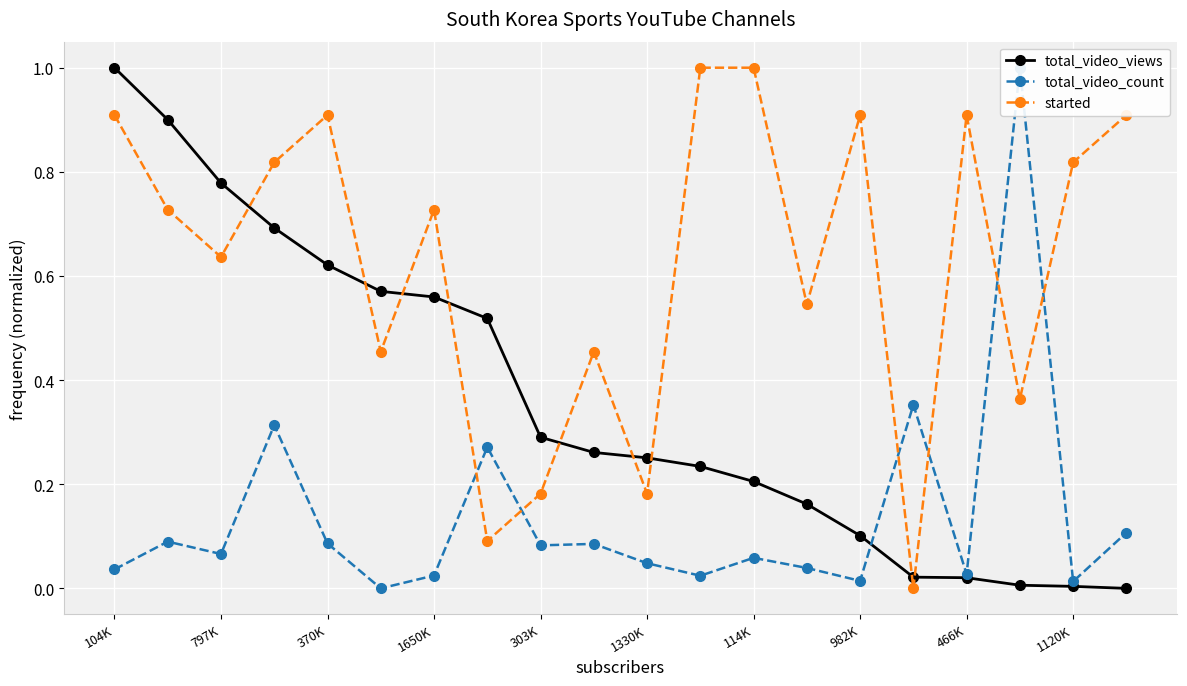

Is it true that total_video_views equals 0.0 at 1120K?

True